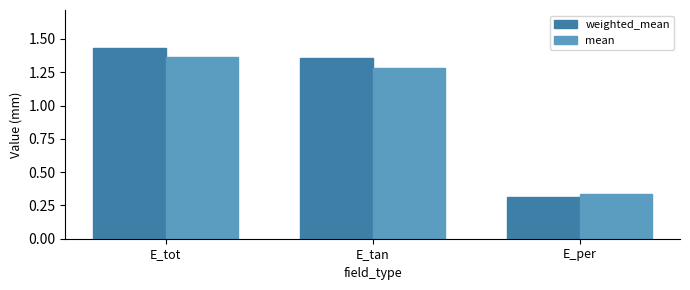

Rank the series at E_tan from highest to lowest value.

weighted_mean, mean